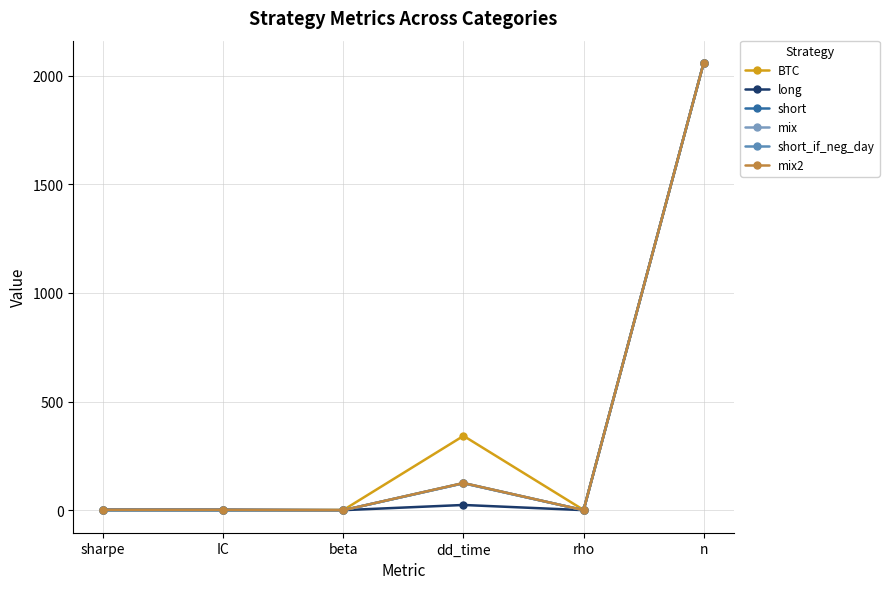

Reading left to right, list all the values displayed in this chart.

BTC: sharpe=0.9	IC=0.0	beta=1.0	dd_time=342.0	rho=1.0	n=2058.0
long: sharpe=2.4	IC=2.5	beta=0.1	dd_time=24.0	rho=0.2	n=2058.0
short: sharpe=-0.7	IC=-0.8	beta=-0.2	dd_time=124.0	rho=-0.1	n=2058.0
mix: sharpe=0.5	IC=0.5	beta=0.0	dd_time=124.0	rho=0.1	n=2058.0
short_if_neg_day: sharpe=-0.2	IC=-0.1	beta=-0.1	dd_time=125.0	rho=-0.1	n=2058.0
mix2: sharpe=1.4	IC=1.5	beta=0.1	dd_time=125.0	rho=0.1	n=2058.0